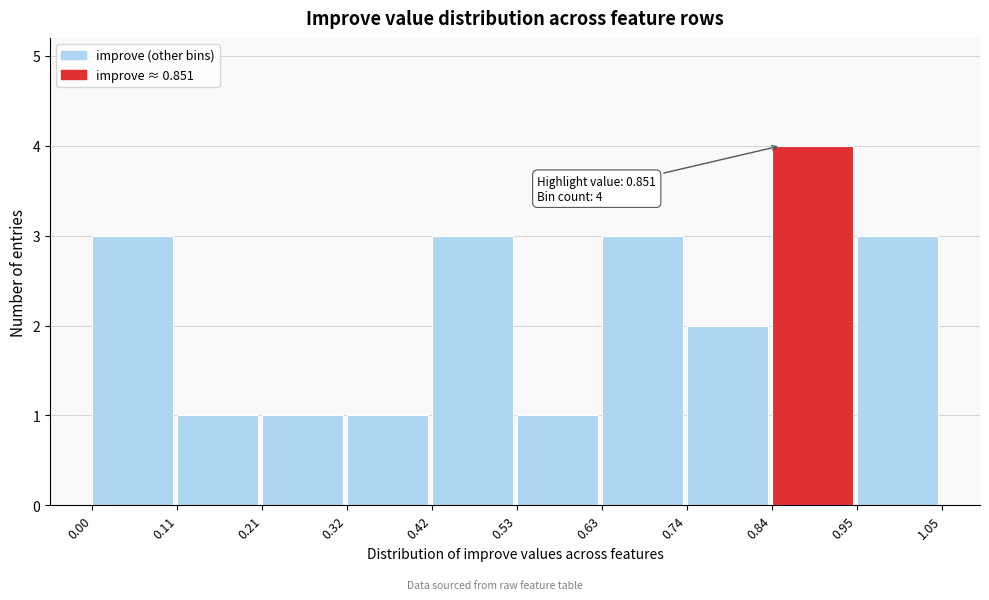

Over which range of the x-axis is the bar tallest?

0.84 to 0.95